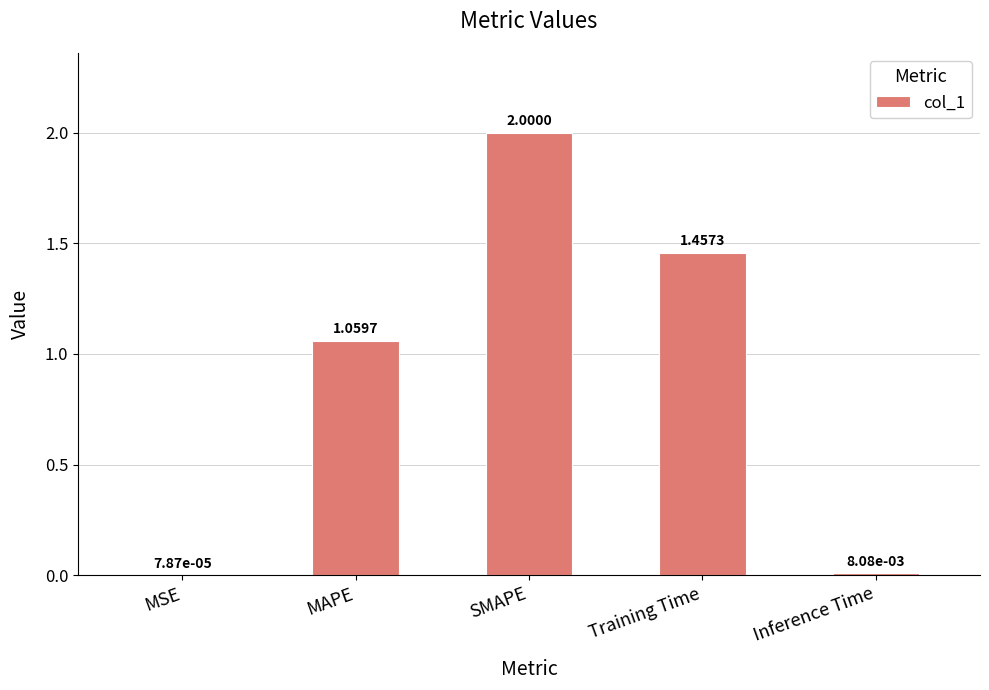

What is the greatest value displayed?

2.0